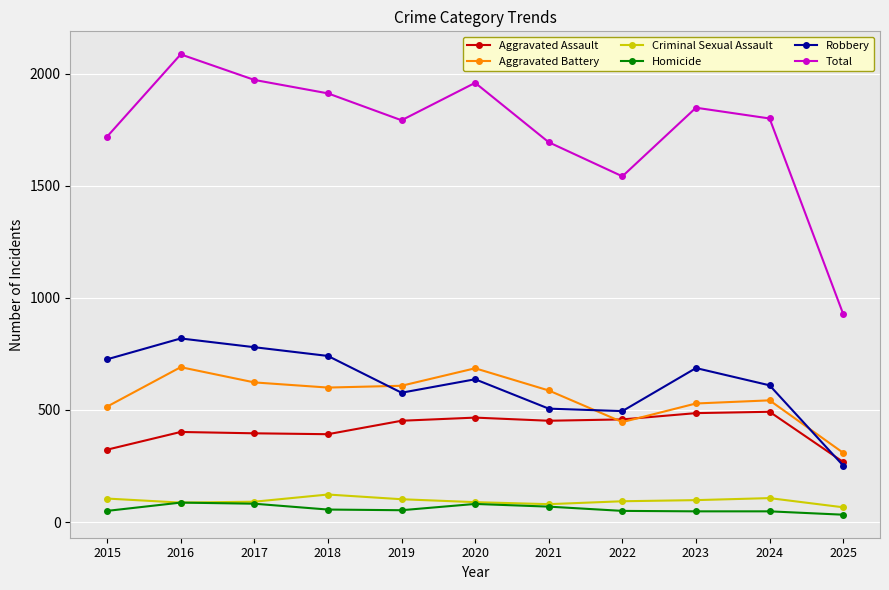

Where does the Criminal Sexual Assault series first go above 93?

2015